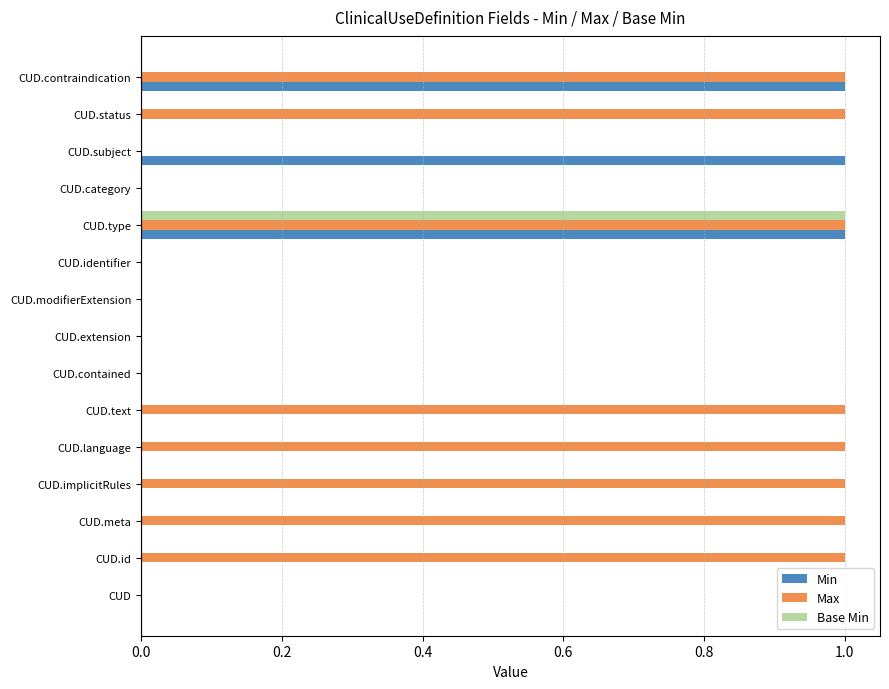

At which category is the sum across all series the highest?

CUD.type